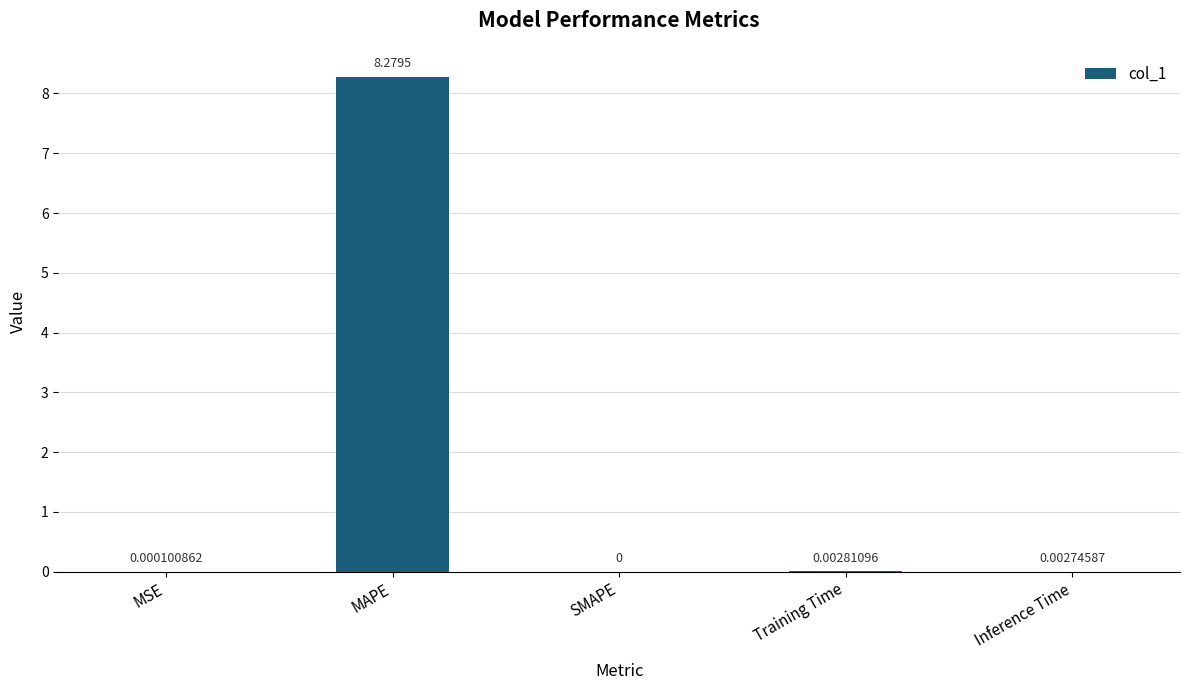

Which has a higher value, Inference Time or Training Time?

Training Time